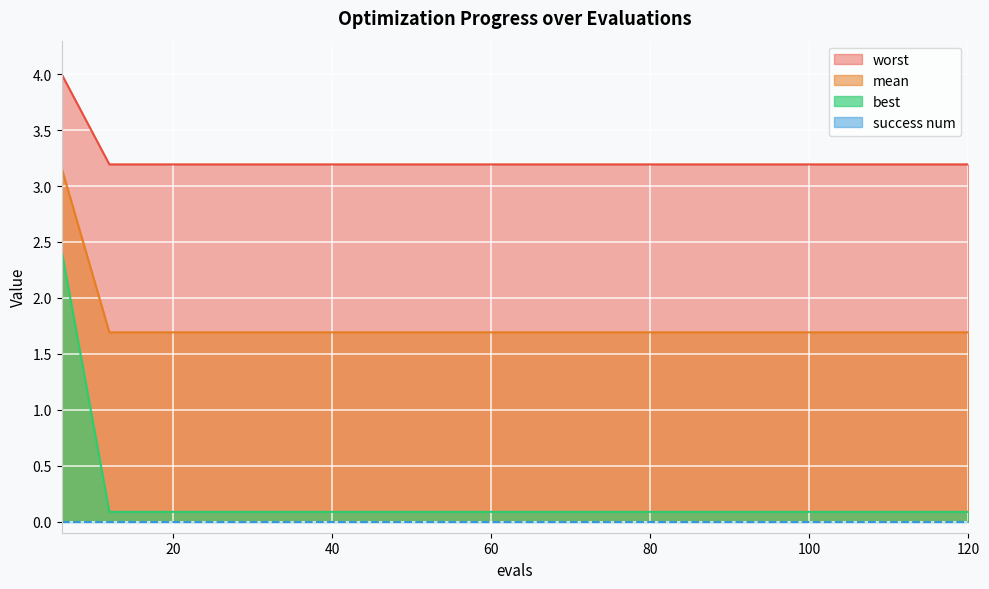

What is the spread (max minus min) of values at 60?

3.2